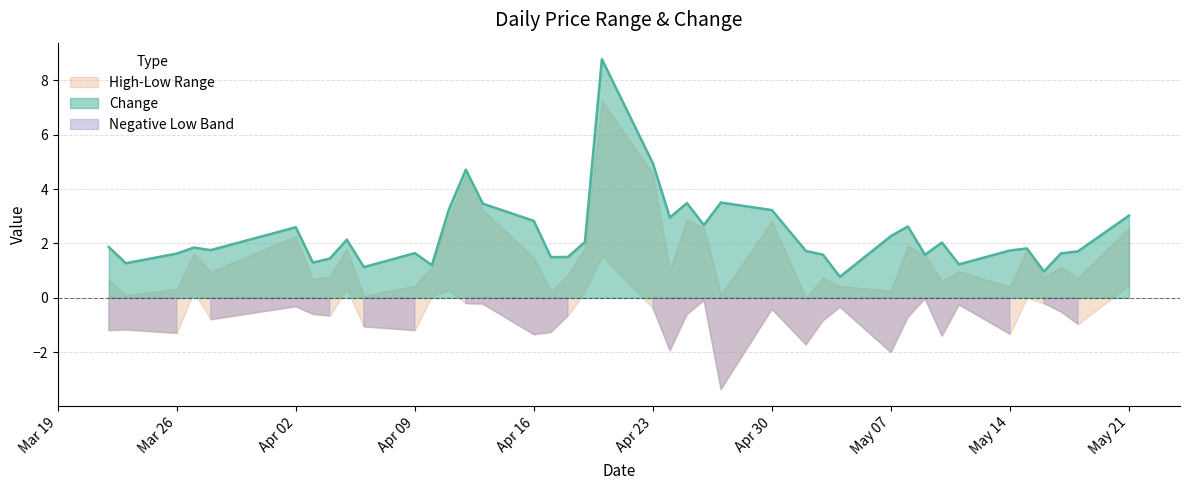

Is it true that Change equals 2.6 at 9?

True